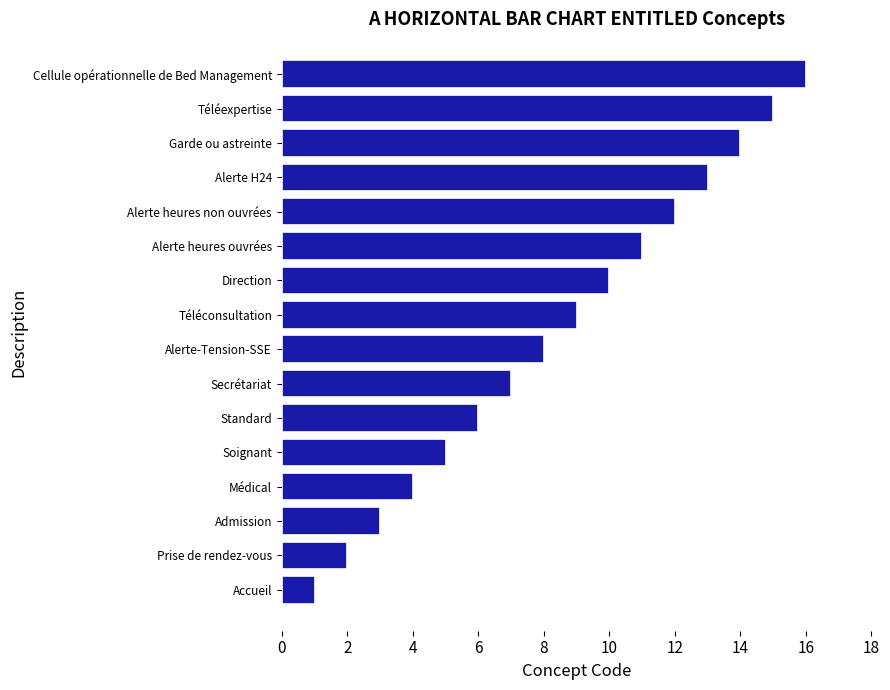

What is the maximum value shown in the chart?

16